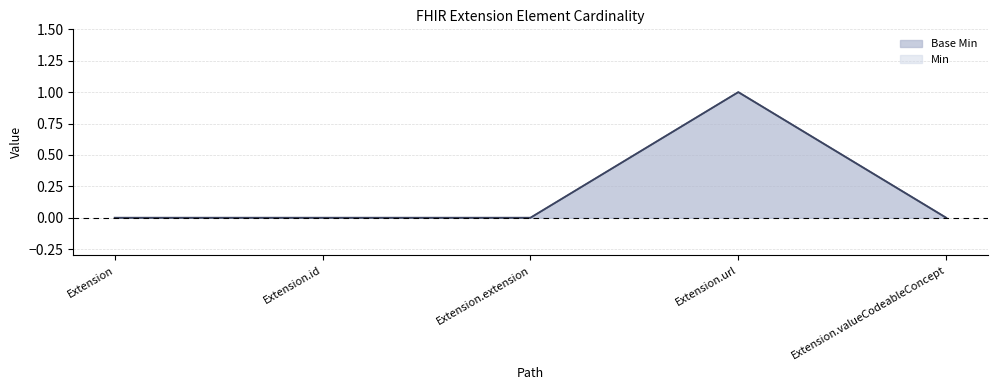

What are all the series names shown in the legend?

Min, Base Min